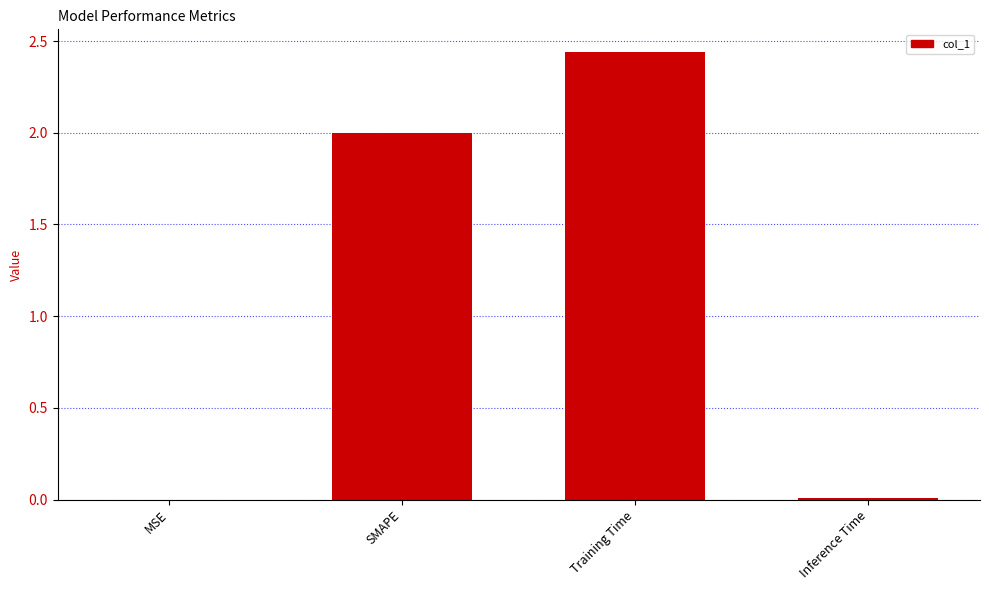

The chart shows a value of 2.0 at SMAPE. True or false?

True